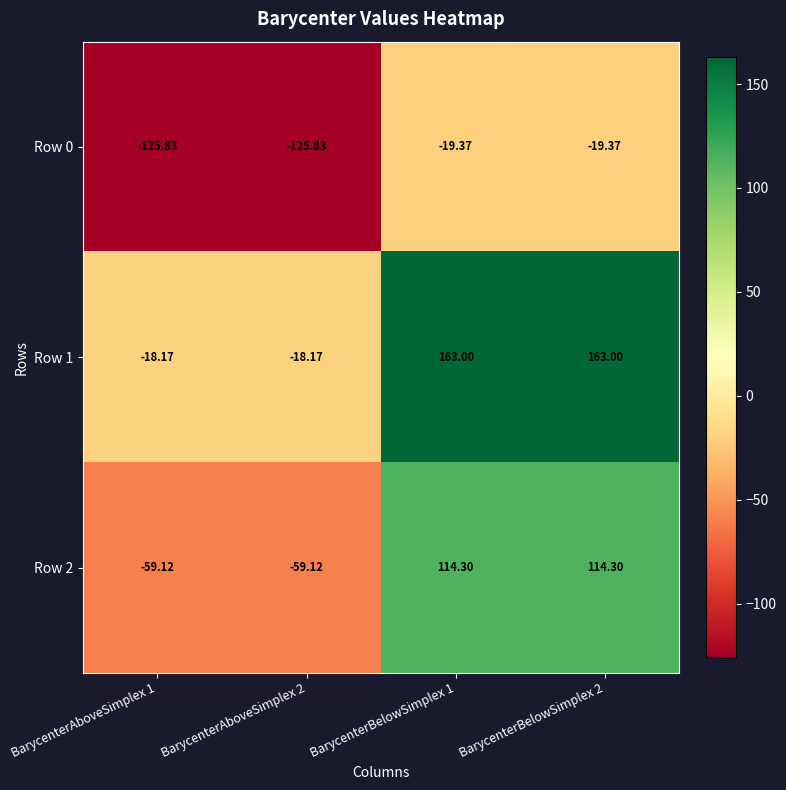

Is the value of Row 2 at BarycenterBelowSimplex 1 greater than the value of Row 1 at BarycenterBelowSimplex 1?

No